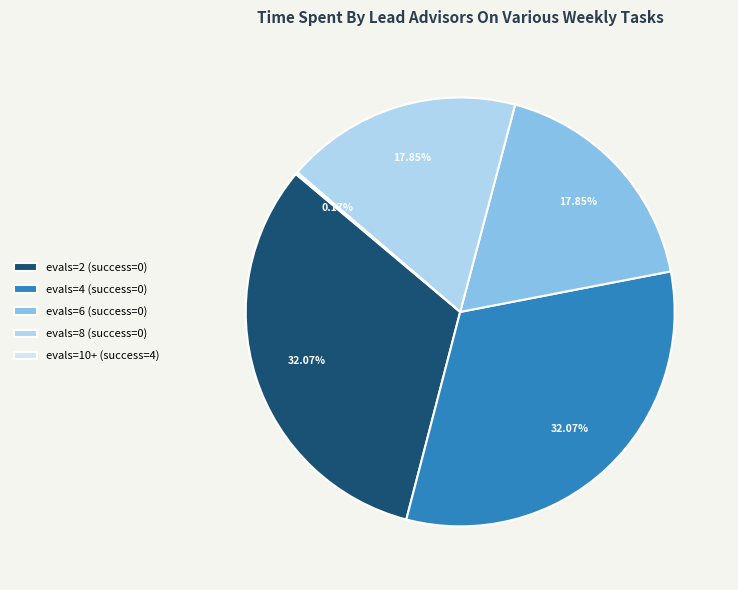

Is it true that evals=4 (success=0) is 24% of the pie?

False